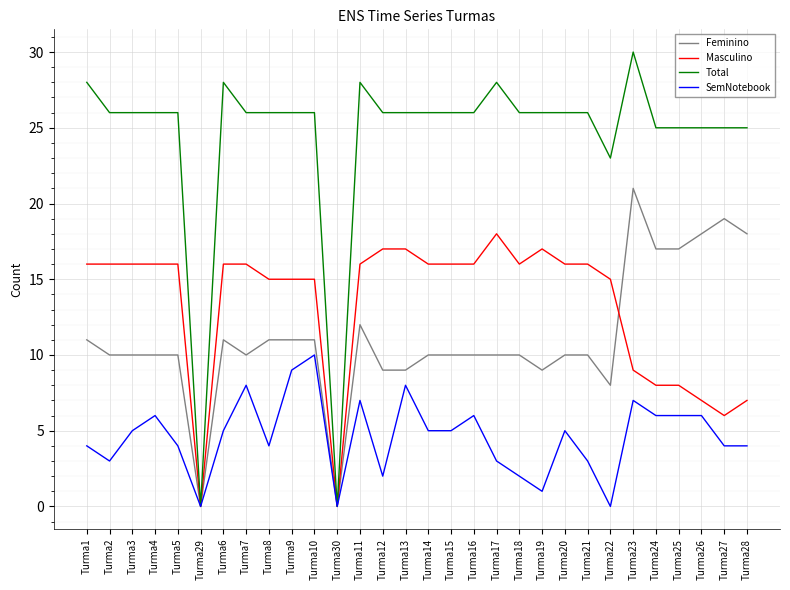

The value of Feminino at Turma29 is 9. True or false?

False